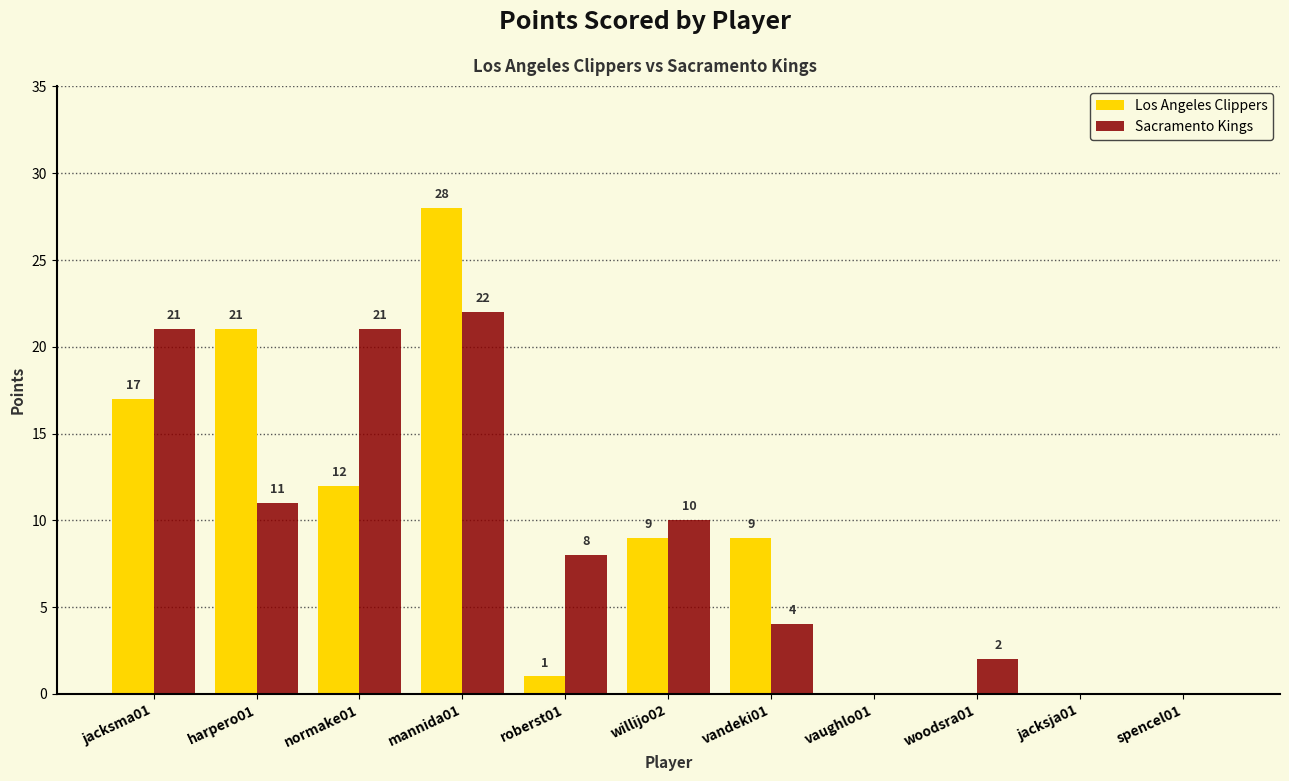

Is the value of Sacramento Kings at mannida01 greater than the value of Los Angeles Clippers at vandeki01?

Yes